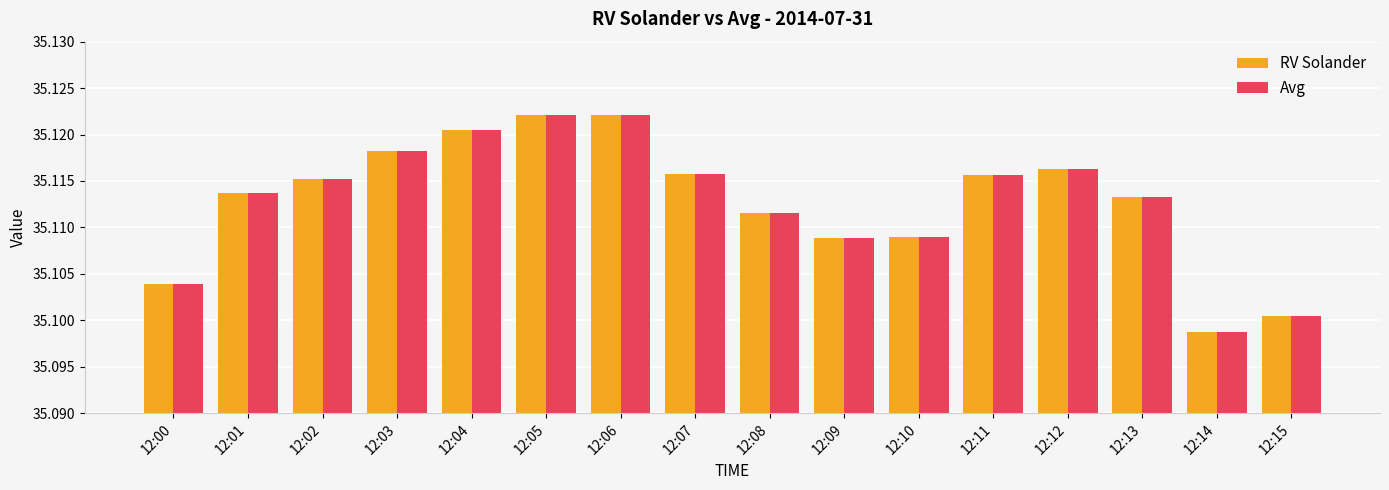

The Avg series shows 59.3 at 12:05. True or false?

False